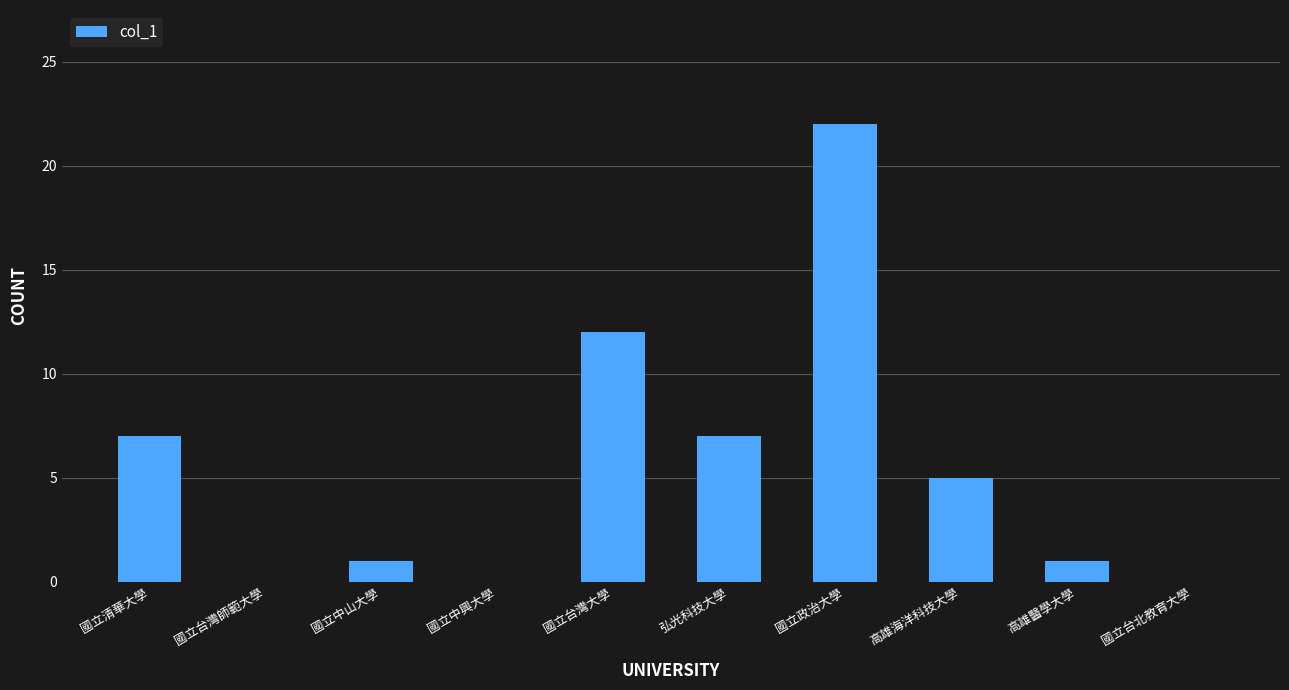

How many series are shown in this chart?

1